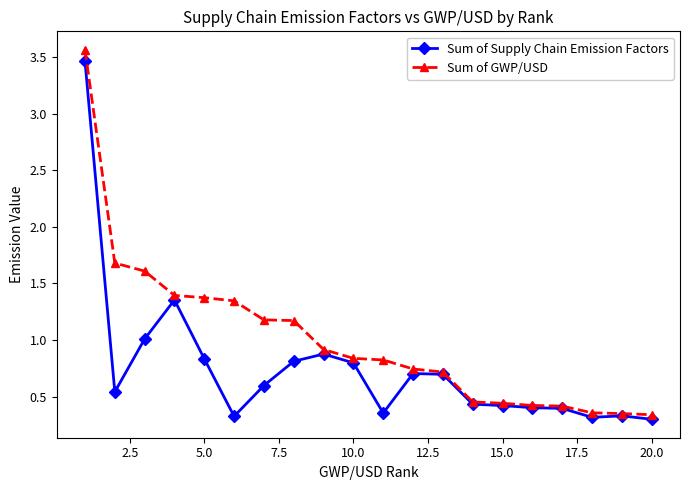

Which series has the largest total across all categories?

Sum of GWP/USD